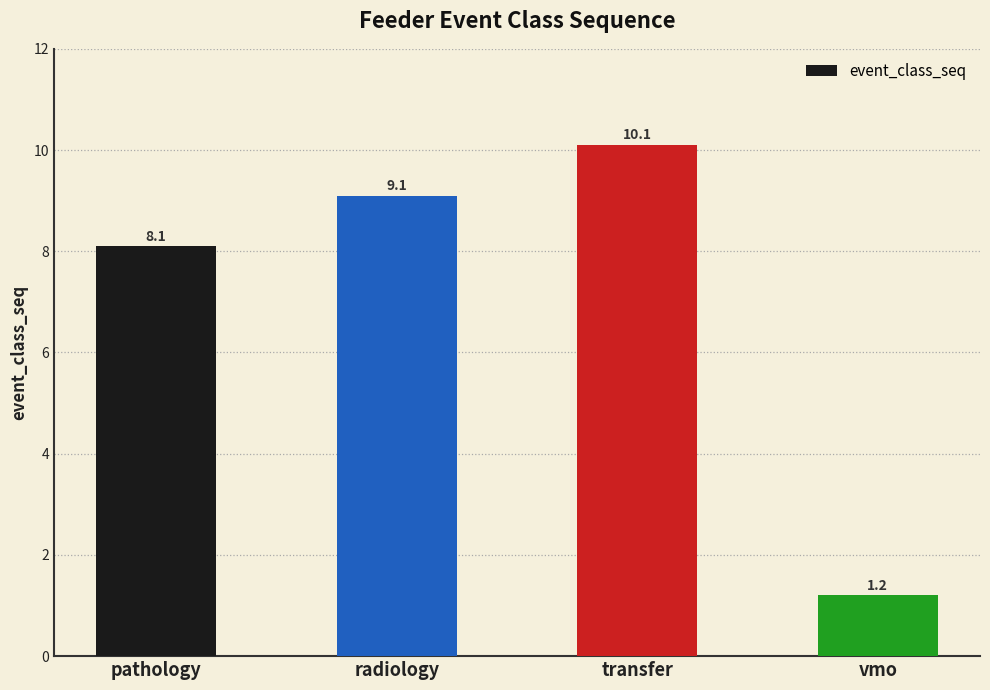

How many distinct data groups are displayed?

1